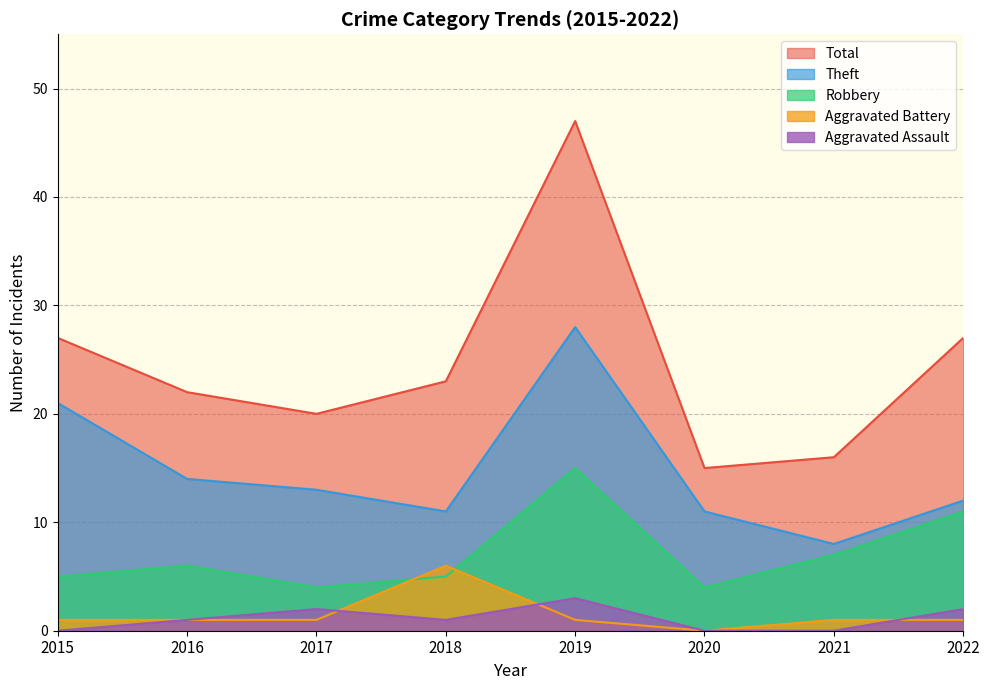

Is it true that Total equals 27 at 2022?

True